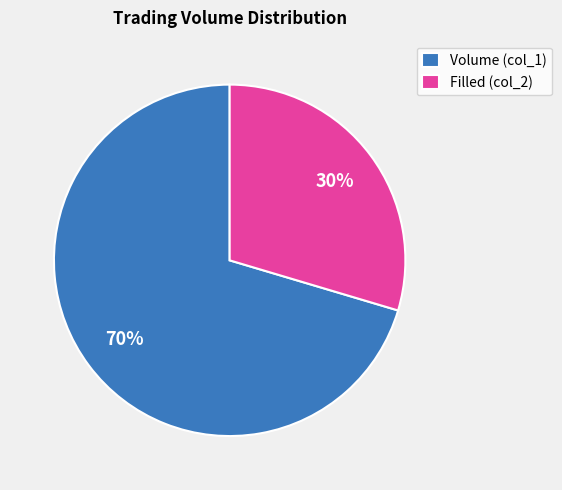

The Filled (col_2) slice represents 30% of the pie. True or false?

True